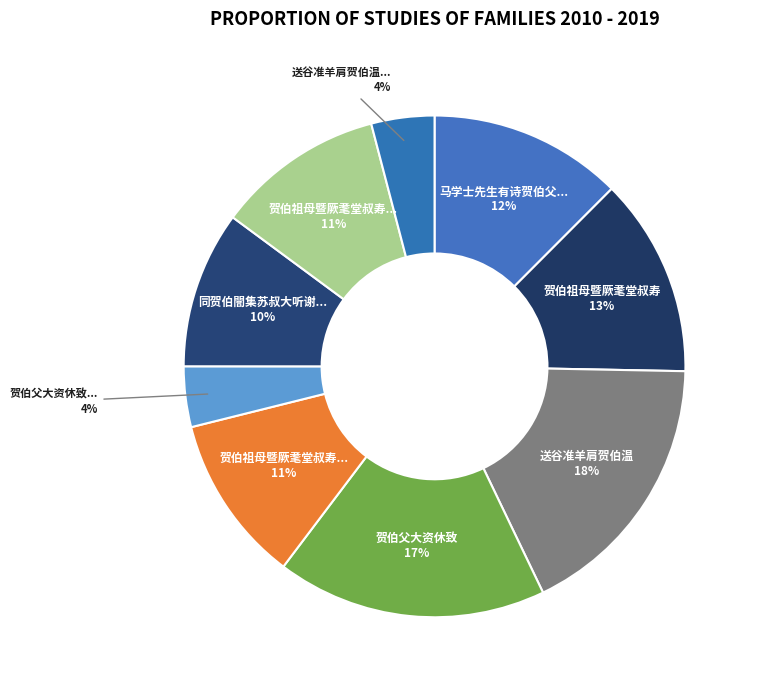

How many segments does this pie chart have?

9